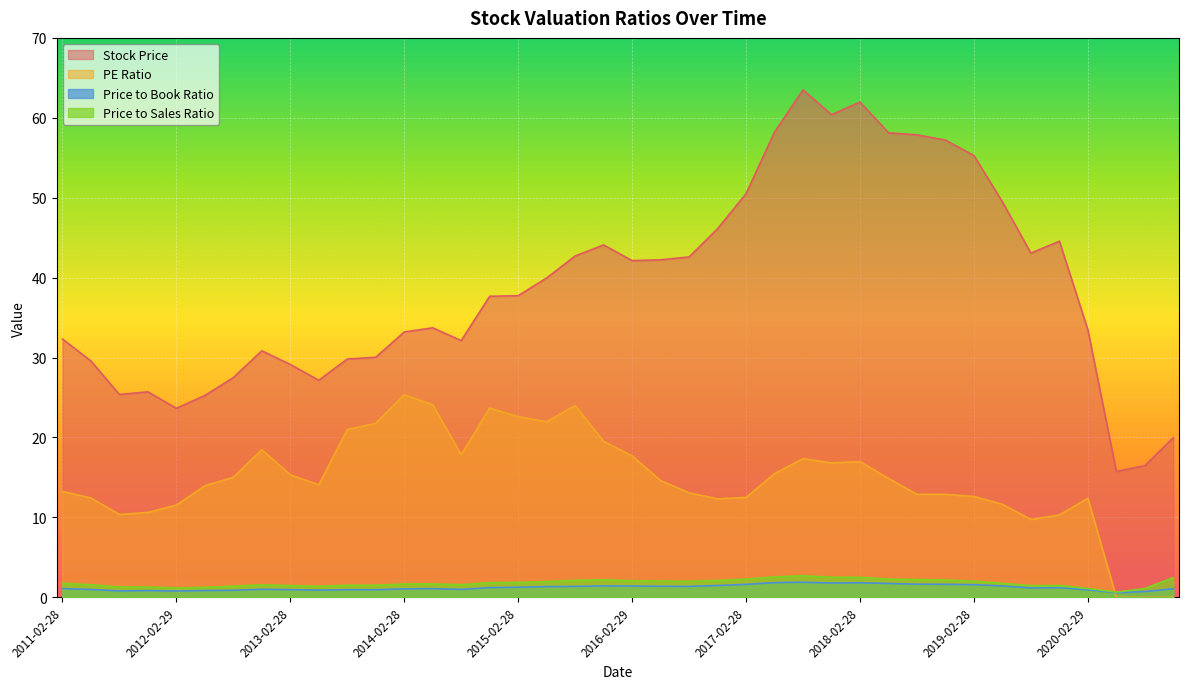

Rank the series by their maximum value, from highest to lowest.

Stock Price, PE Ratio, Price to Sales Ratio, Price to Book Ratio